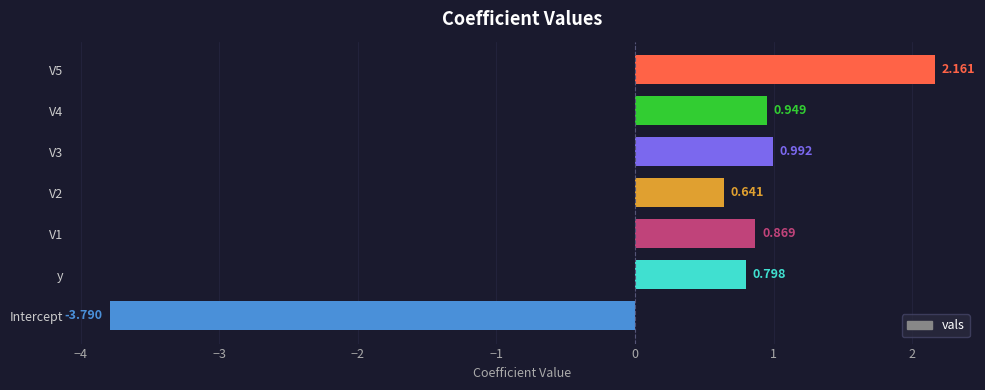

Which label corresponds to the smallest value in the chart?

Intercept